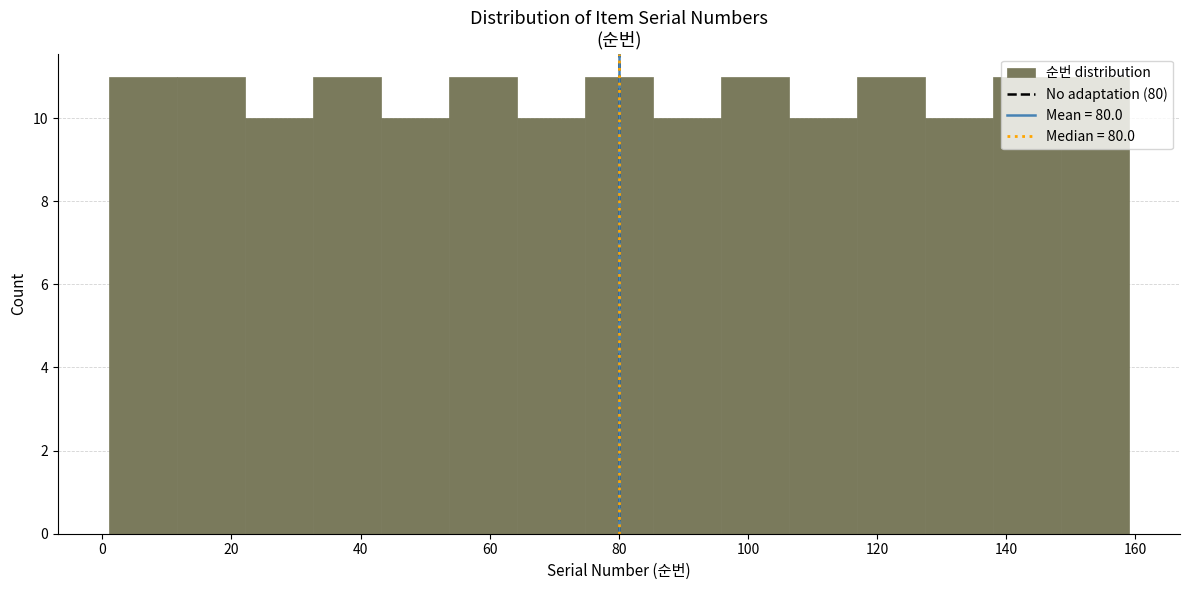

What is the height of the bar covering 12 to 22 on the x-axis? Neither the bar edges nor the heights are printed on the chart, so give them approximately, as read against the axes.

11